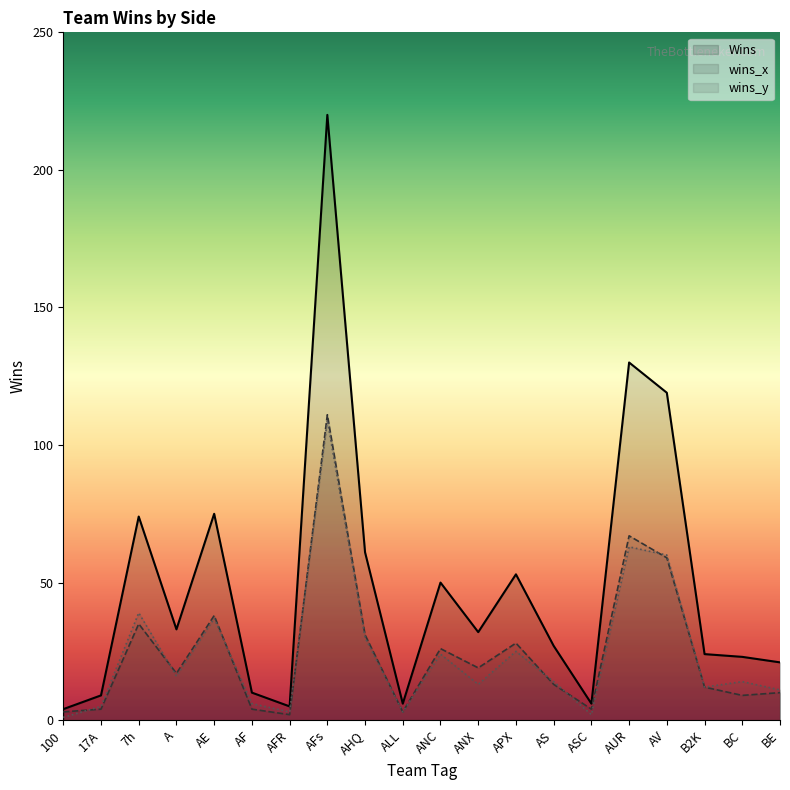

Reading left to right, what are all the values shown in this chart?

wins_x: 100=3	17A=4	7h=35	A=17	AE=38	AF=4	AFR=2	AFs=111	AHQ=31	ALL=3	ANC=26	ANX=19	APX=28	AS=13	ASC=4	AUR=67	AV=59	B2K=12	BC=9	BE=10
wins_y: 100=1	17A=5	7h=39	A=16	AE=37	AF=6	AFR=3	AFs=109	AHQ=30	ALL=3	ANC=24	ANX=13	APX=25	AS=14	ASC=2	AUR=63	AV=60	B2K=12	BC=14	BE=11
Wins: 100=4	17A=9	7h=74	A=33	AE=75	AF=10	AFR=5	AFs=220	AHQ=61	ALL=6	ANC=50	ANX=32	APX=53	AS=27	ASC=6	AUR=130	AV=119	B2K=24	BC=23	BE=21